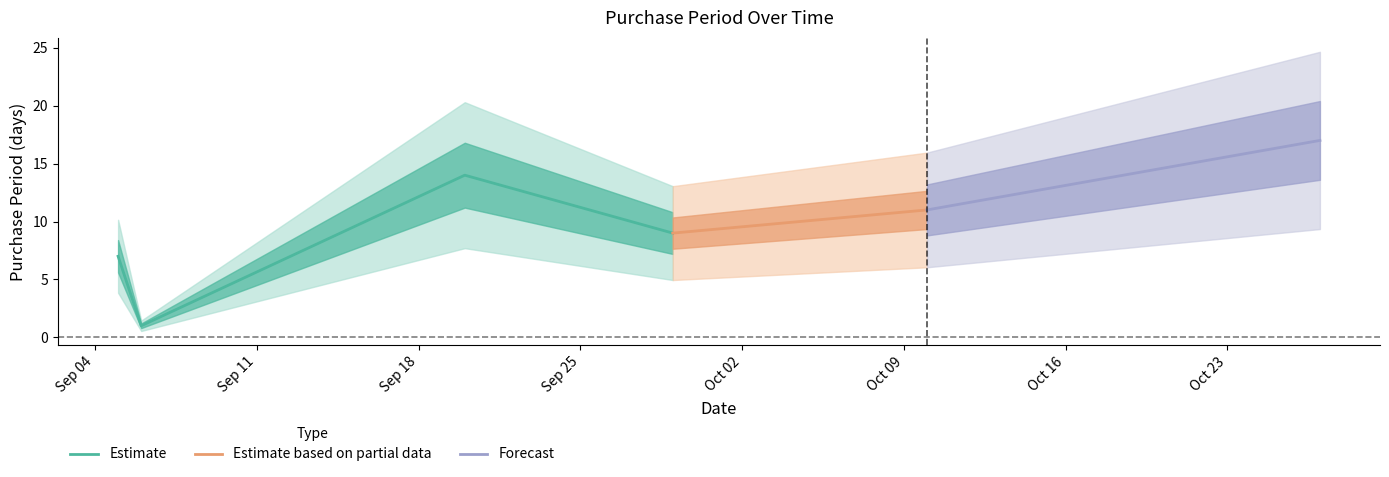

The value at 2017-09-06 is 1. True or false?

False